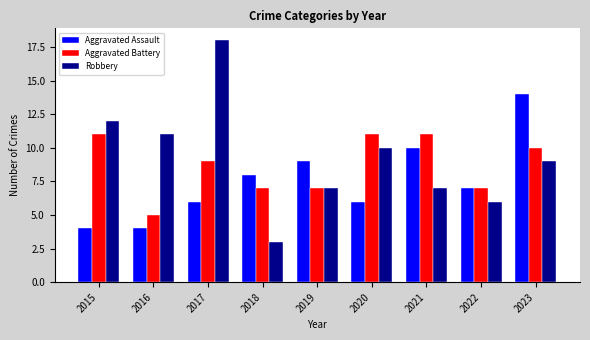

At how many categories does at least one series exceed 10?

6